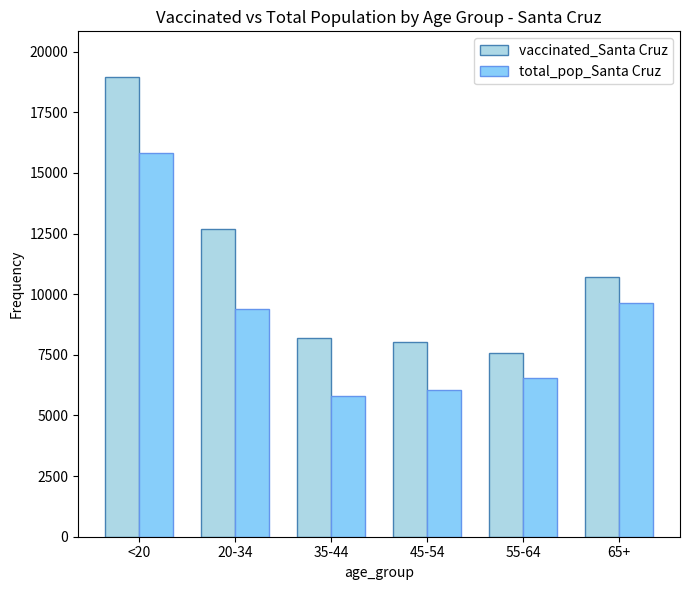

What is the label of the 4th bar from the right?

35-44